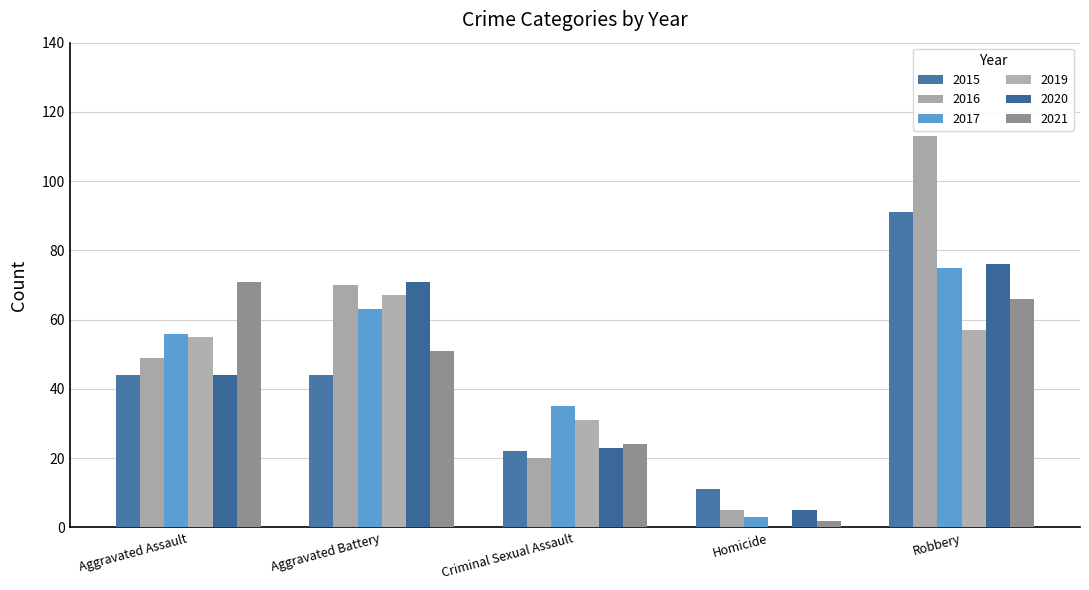

What is the label of the 5th bar from the right?

Aggravated Assault